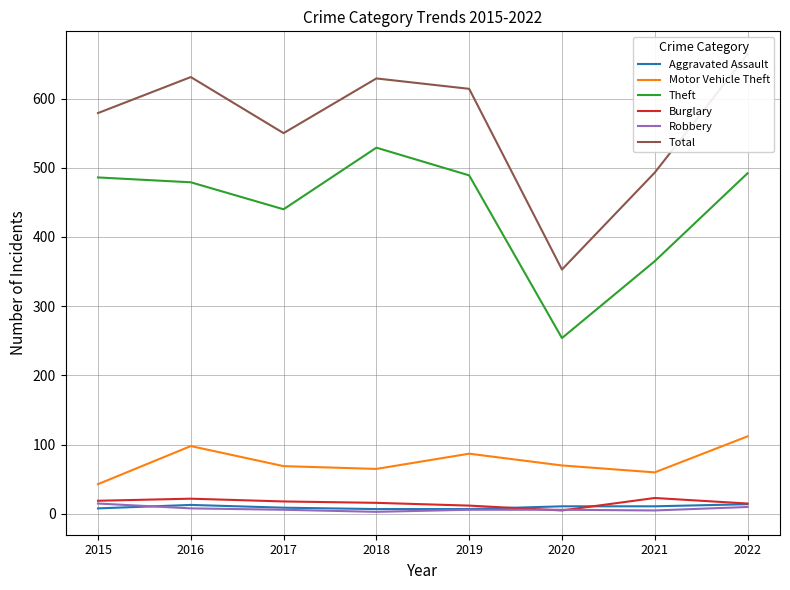

What is the difference between the highest and lowest values at 2016?

623